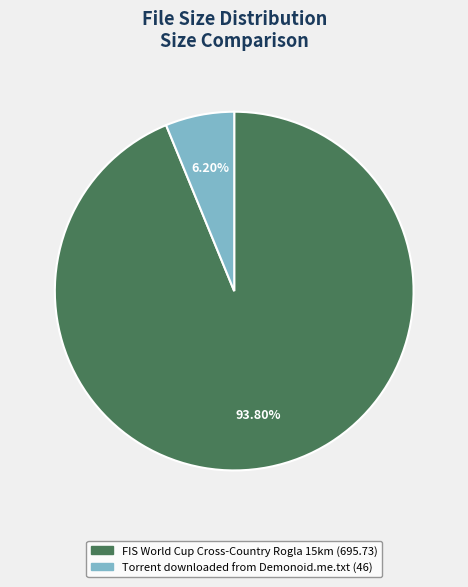

To the nearest percent, what is the difference between the Torrent downloaded from Demonoid.me.txt and FIS World Cup Cross-Country Rogla 15km slice percentages?

88%